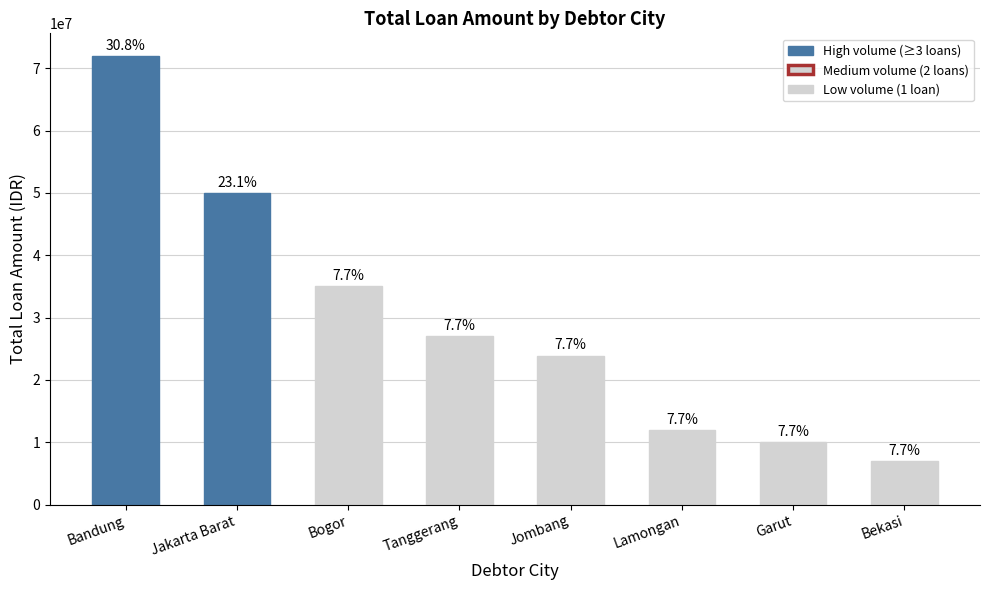

Where does the data first go above 27000000?

Bandung